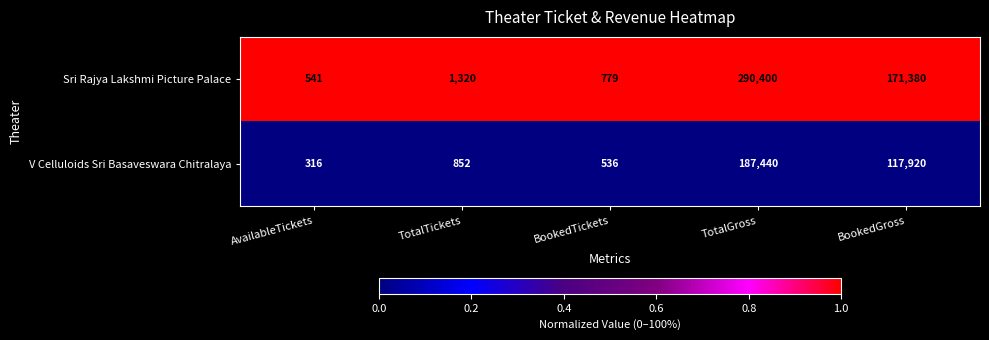

Which series has the widest spread of values?

Sri Rajya Lakshmi Picture Palace